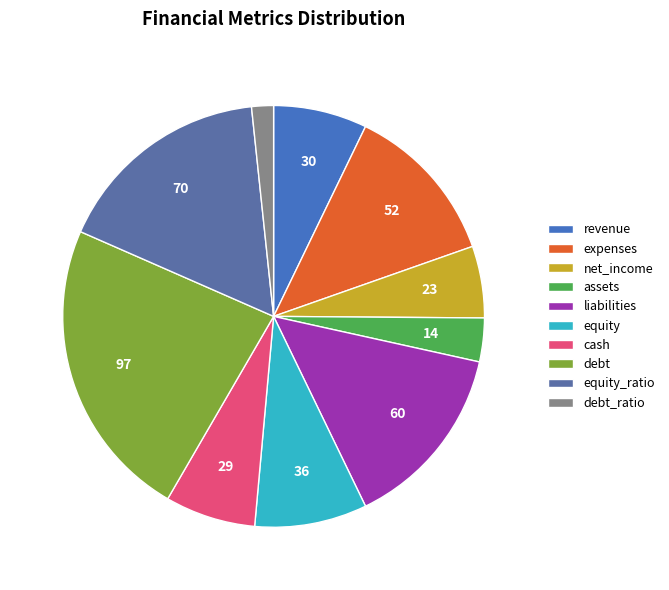

Is there any slice that represents more than half of the pie?

No